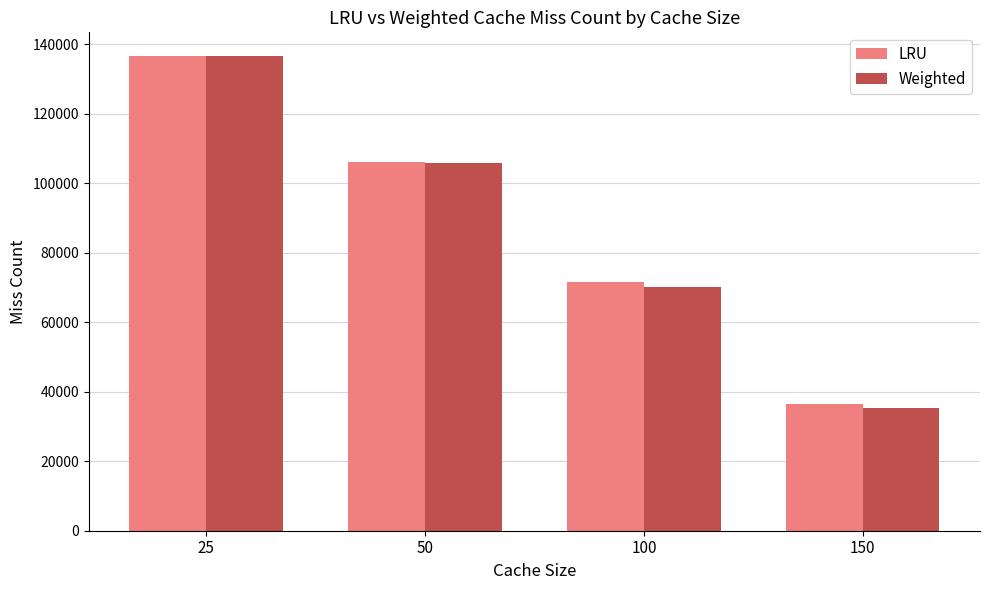

True or false: Weighted has a value of 215524 at 25.

False